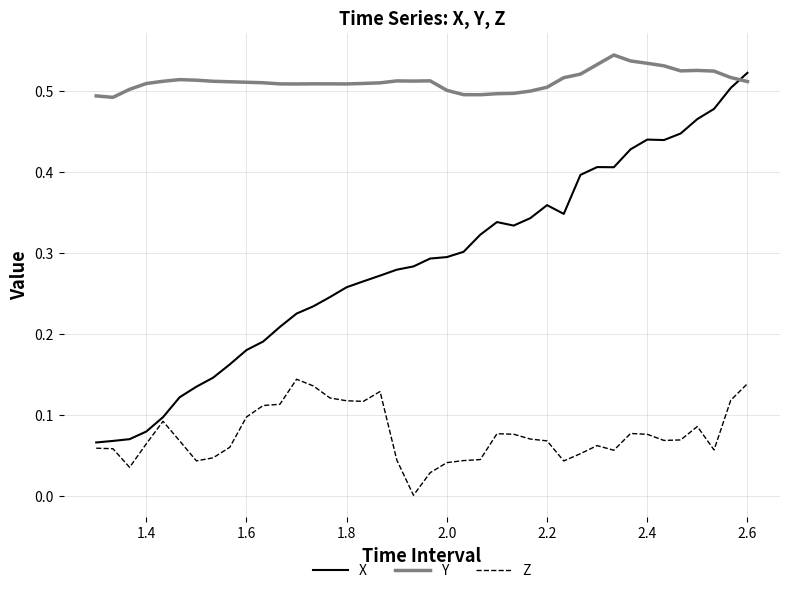

Which series ends up on top after the final intersection of Y and X?

X